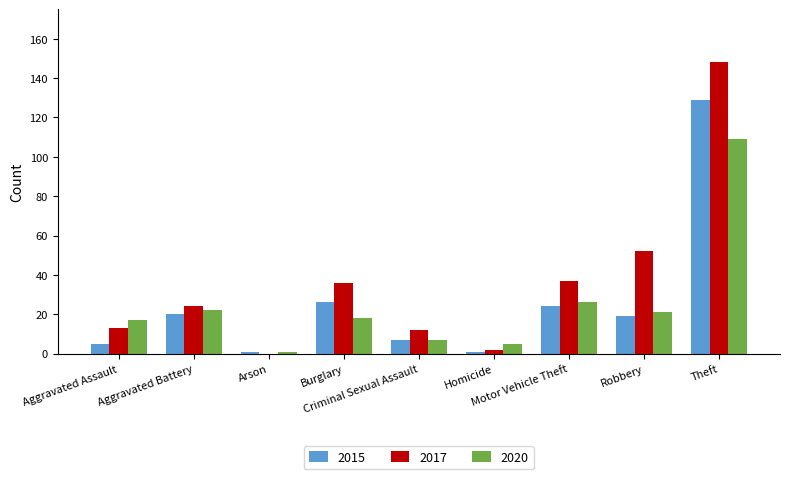

The 2015 series shows 20 at Aggravated Battery. True or false?

True